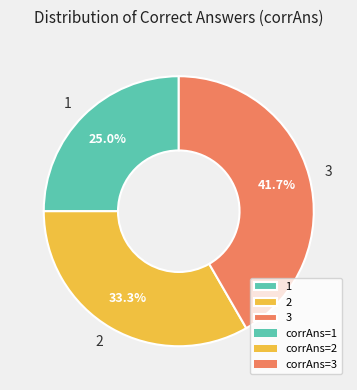

To the nearest percent, what is the combined percentage of 1 and 2?

58%